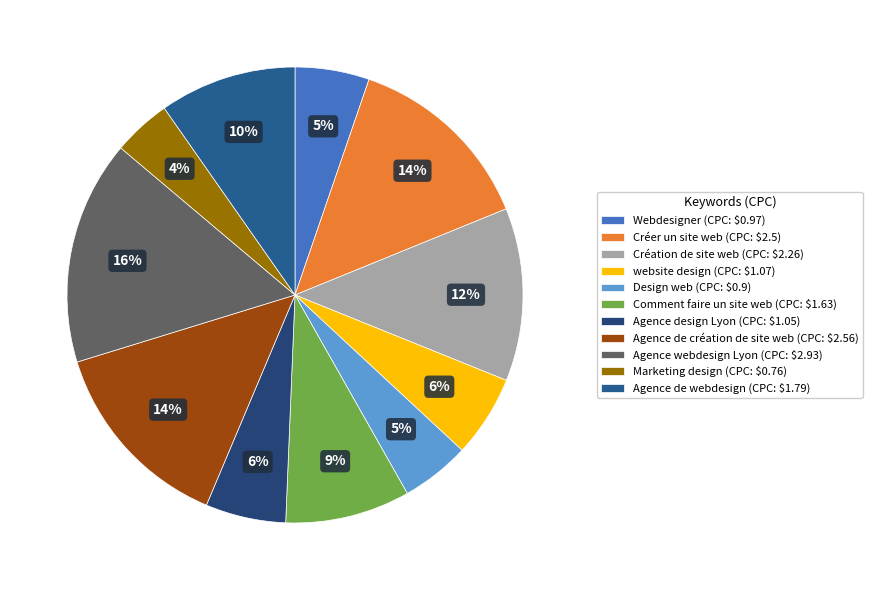

Between Agence de création de site web and Créer un site web, which is larger?

Agence de création de site web